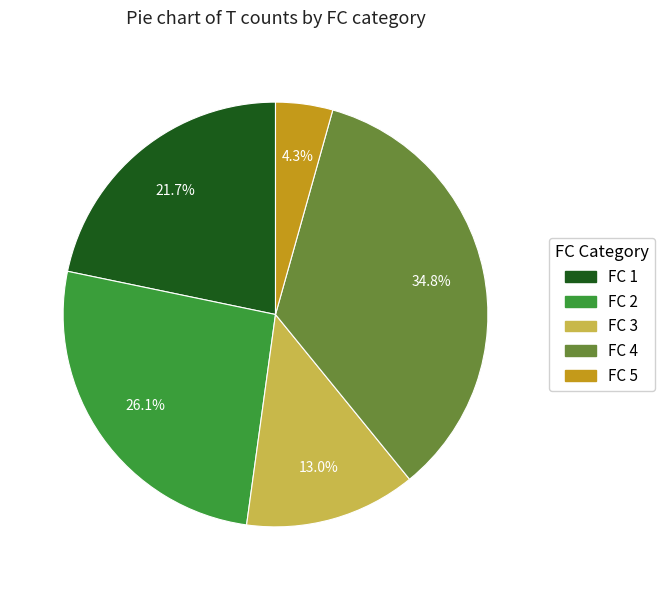

To the nearest percent, what is the average slice percentage?

20%